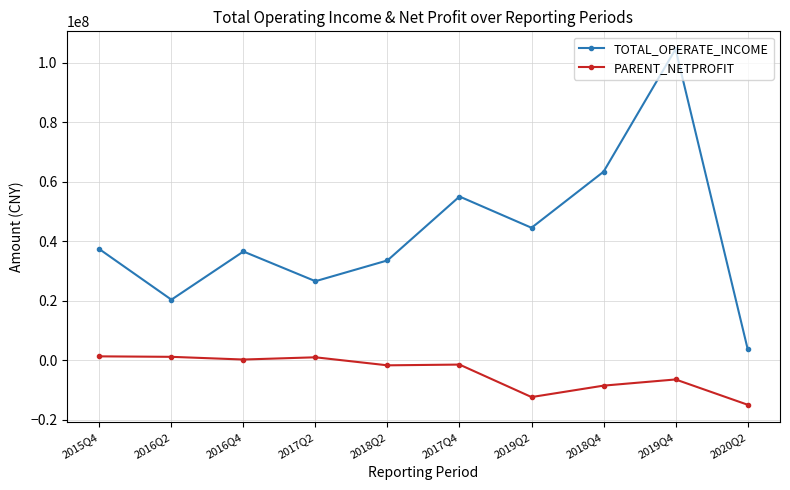

What is the sum of the PARENT_NETPROFIT values at 2020Q2 and 2018Q2?

-16513542.5